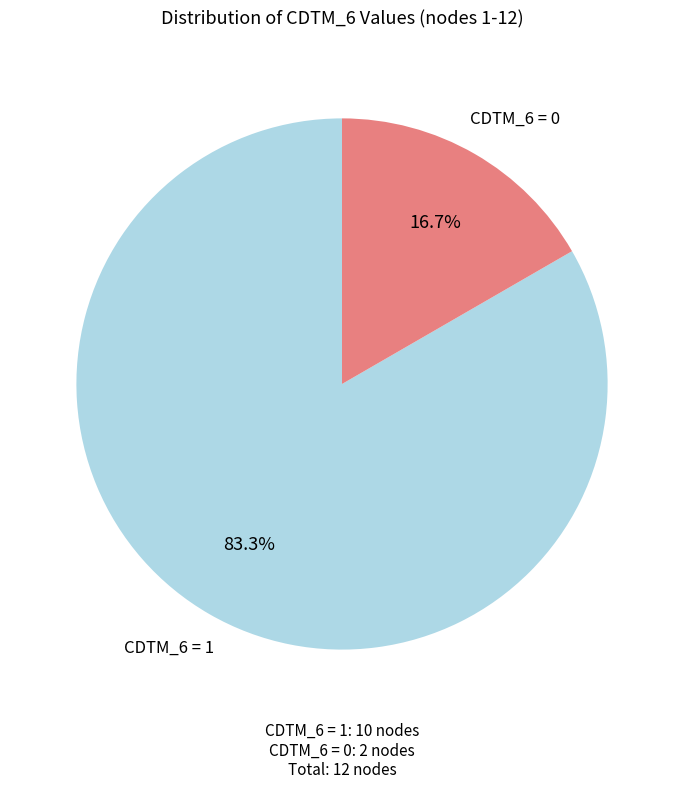

What is the ratio of the value at CDTM_6 = 1 to the value at CDTM_6 = 0?

5.0